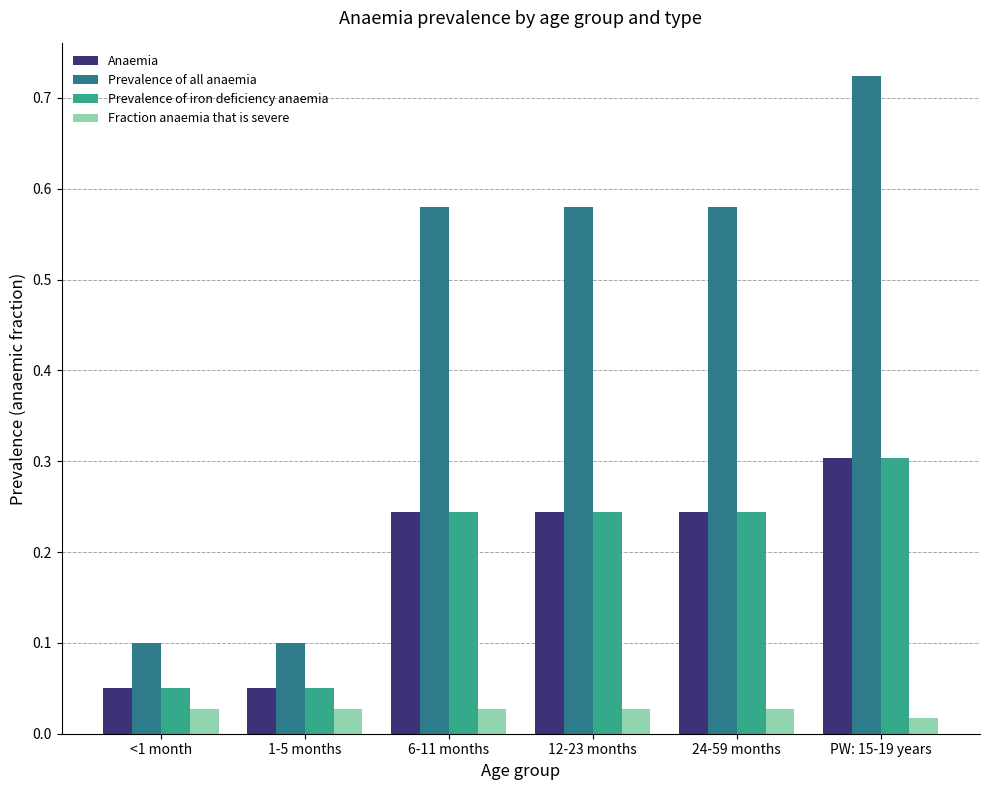

Is it true that Prevalence of all anaemia equals 0.2 at <1 month?

False